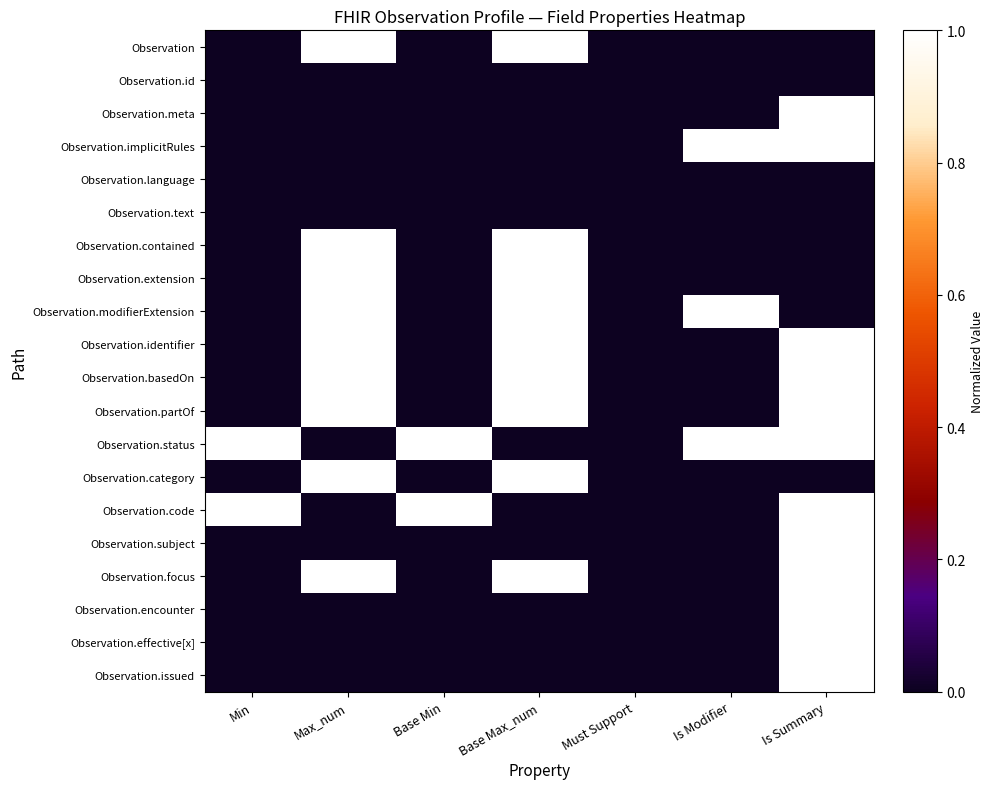

What is the greatest value displayed?

1